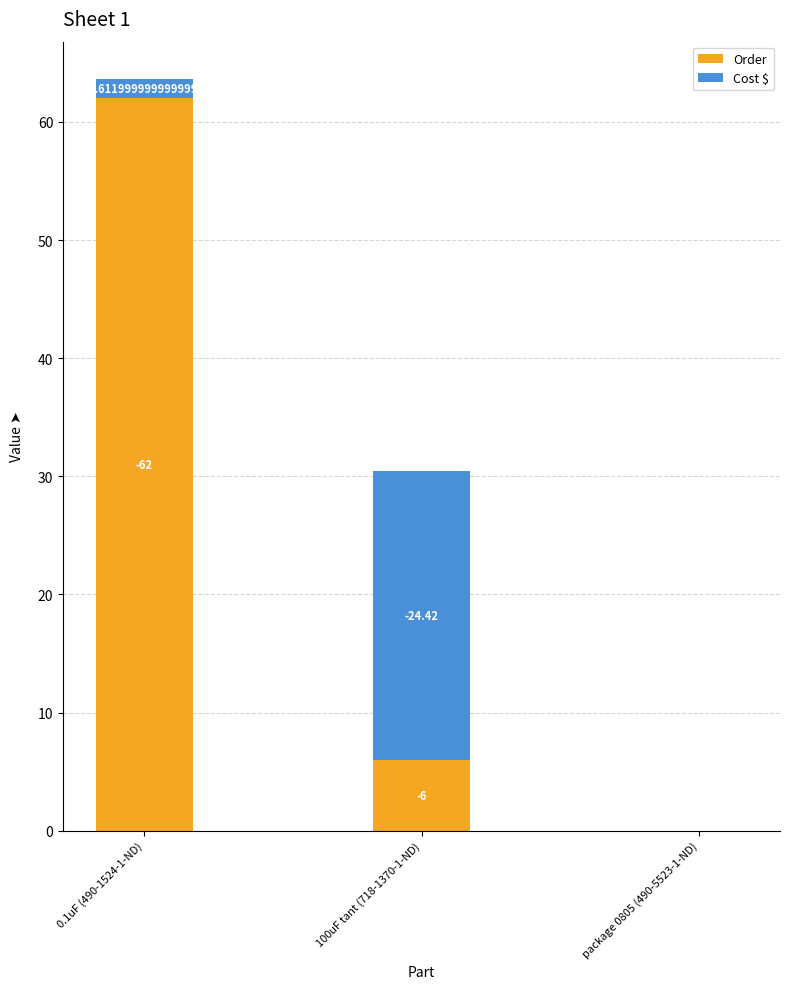

What are all the series names shown in the legend?

Order, Cost $